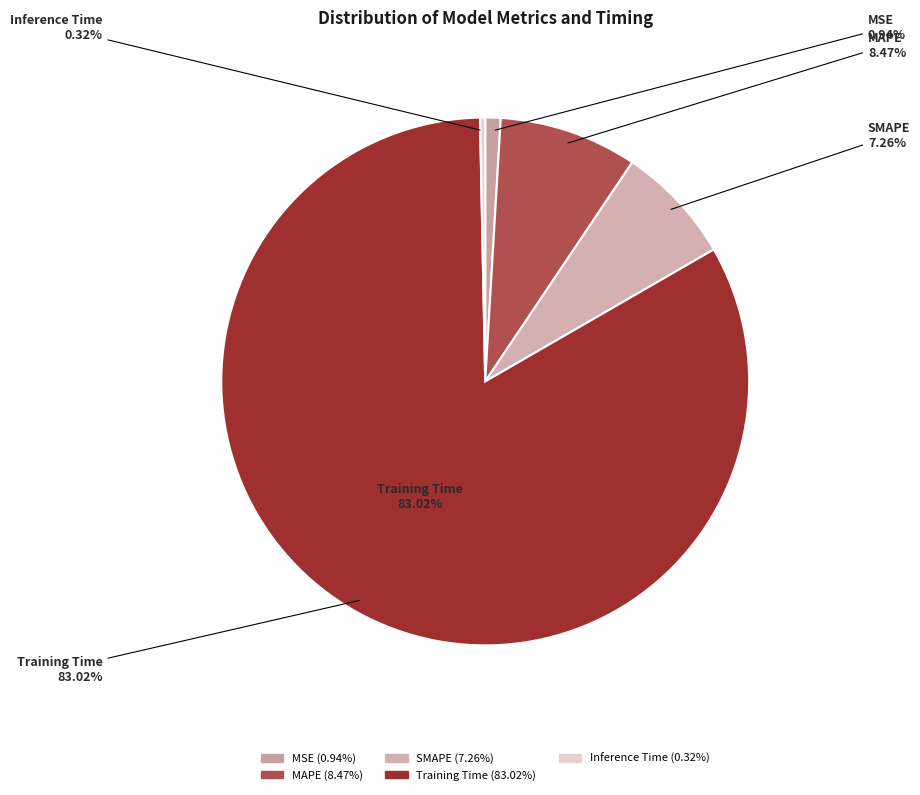

How many slices are in this pie chart?

5